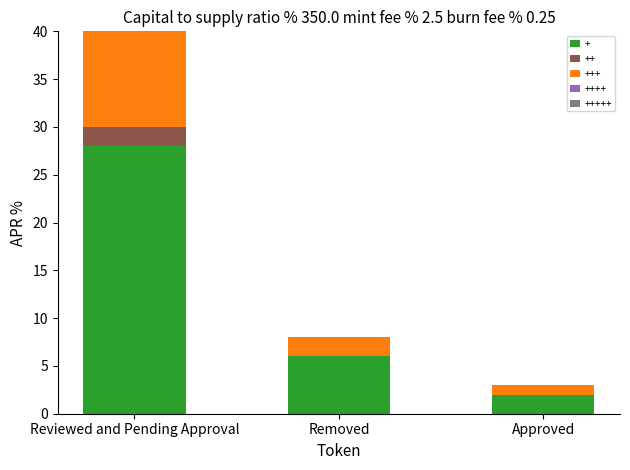

What are all the series names shown in the legend?

+, ++, +++, ++++, +++++